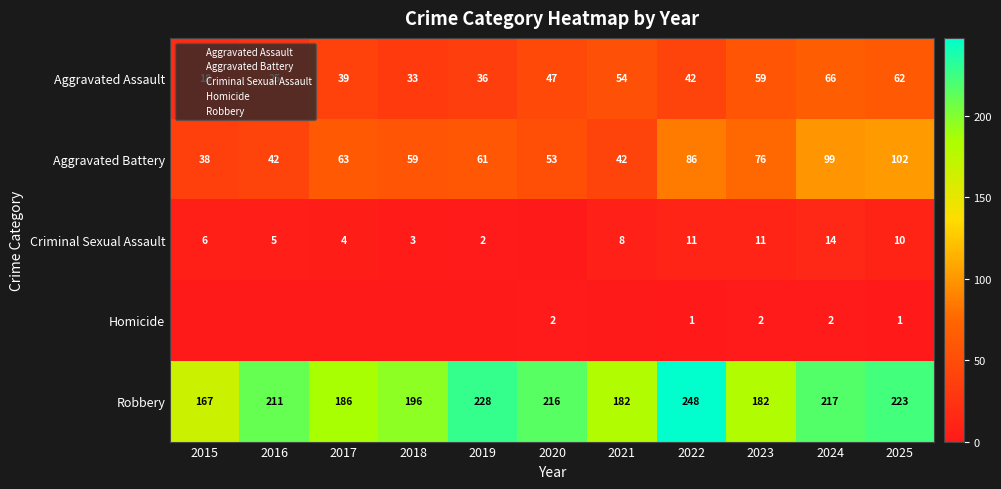

Count the number of data series in this chart.

5